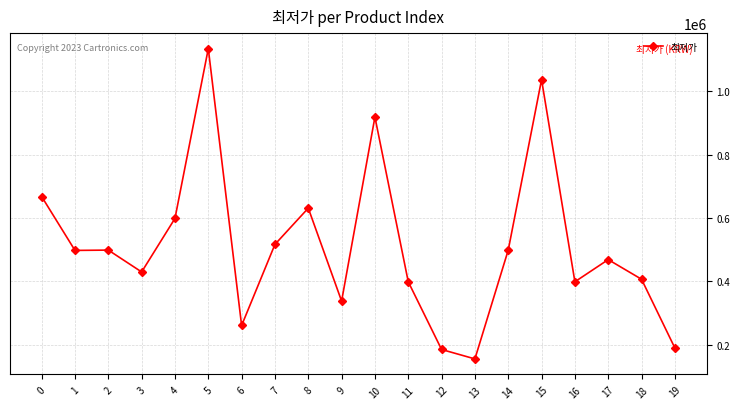

What is the difference between the second highest and minimum values?

881500